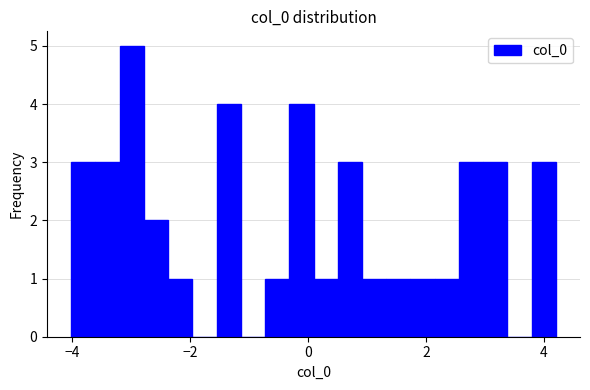

Around what value on the x-axis is the tallest bar? Give the approximate position of its centre, as read against the axis.

-3.0